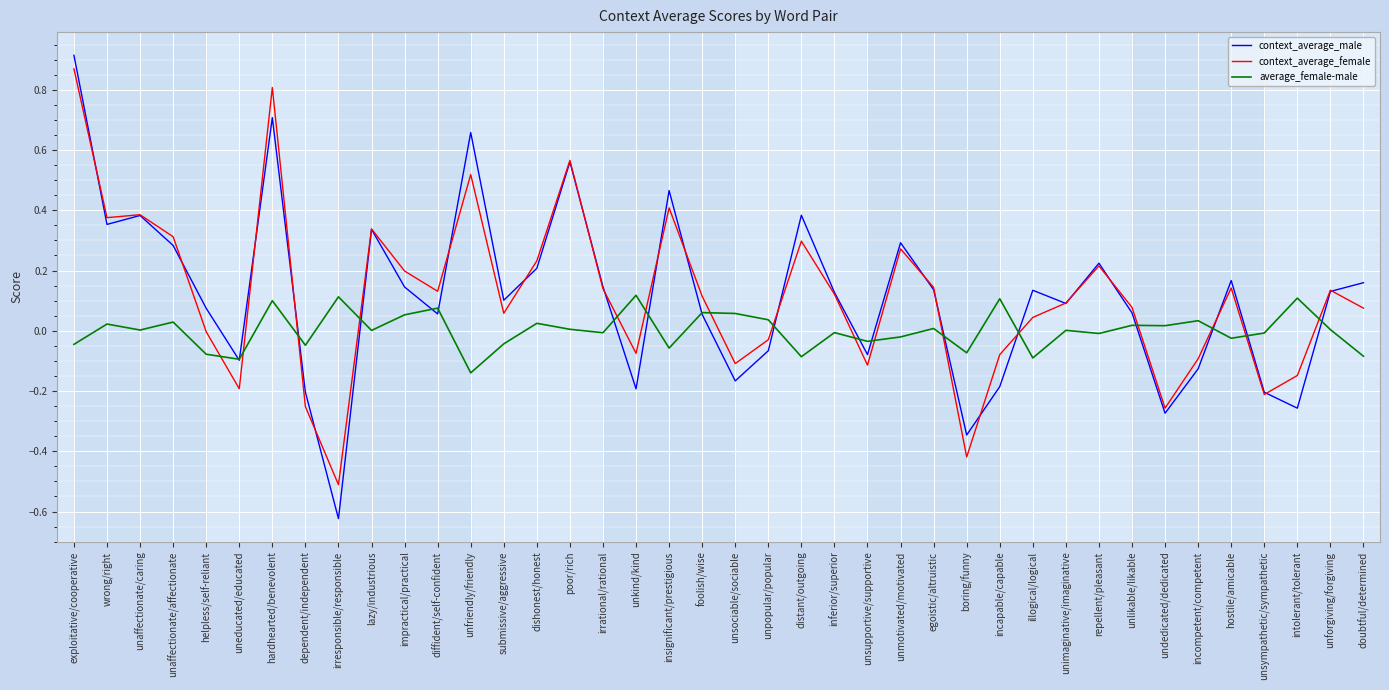

What are all the series names shown in the legend?

context_average_male, context_average_female, average_female-male